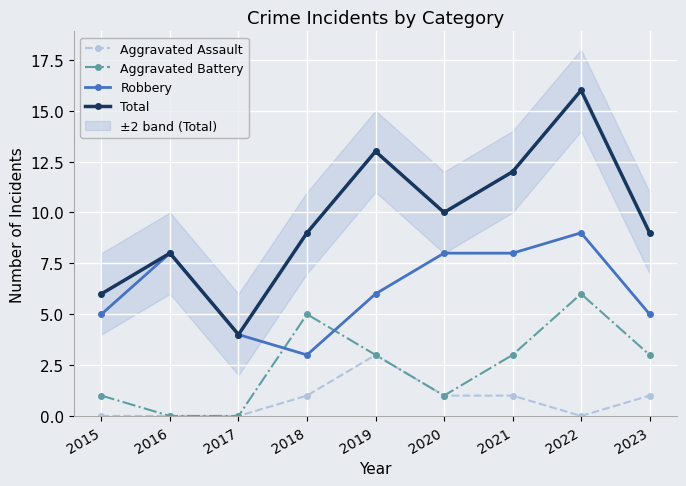

How many values in the Aggravated Battery series are below 3?

4